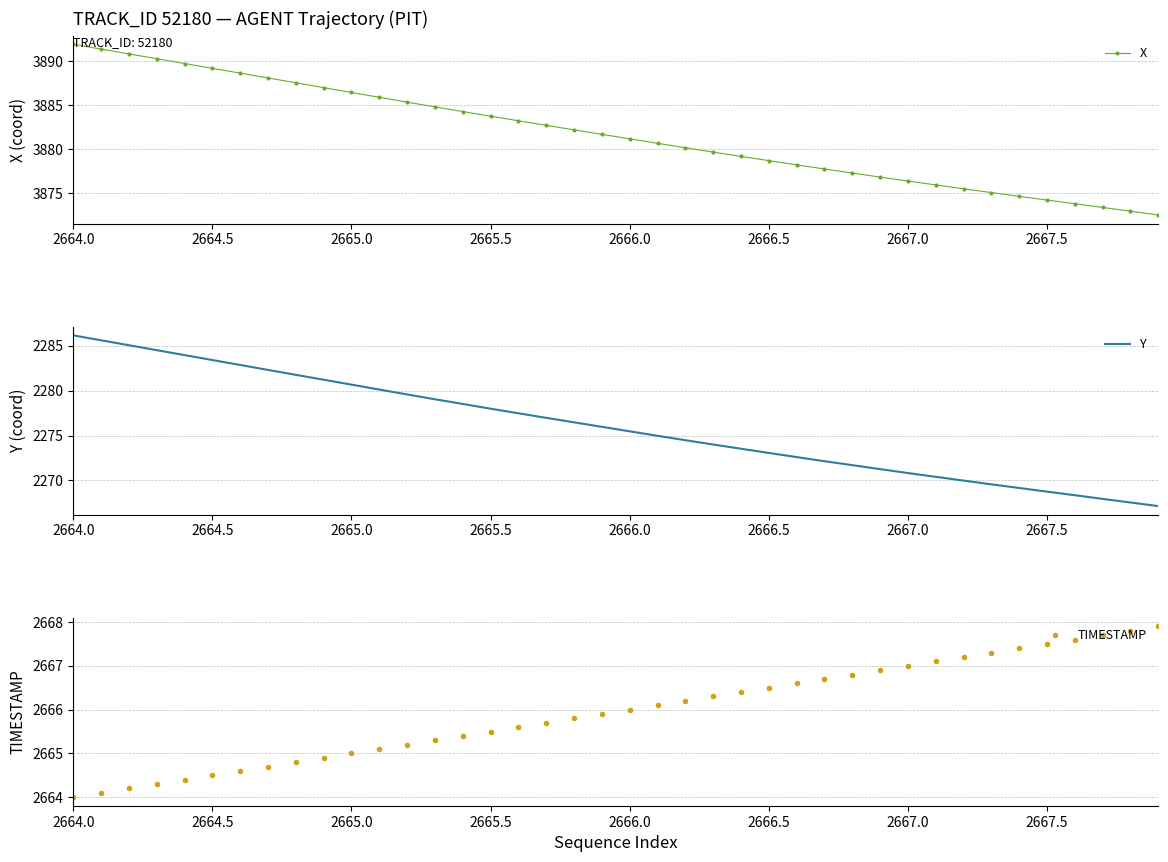

At how many categories does at least one series exceed 3224?

40